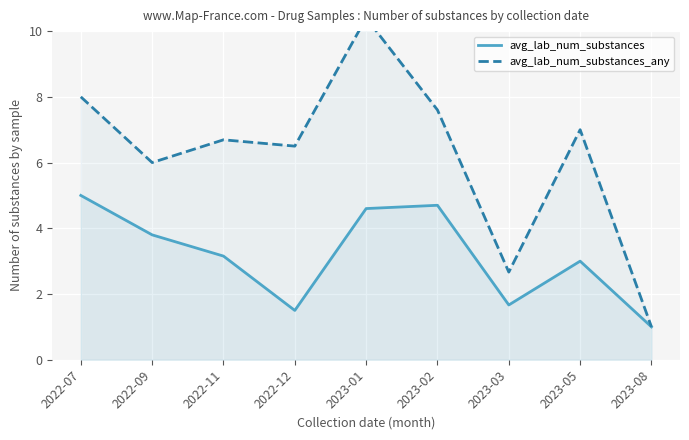

What is the value of the avg_lab_num_substances_any point at the 5th from the left?

10.4